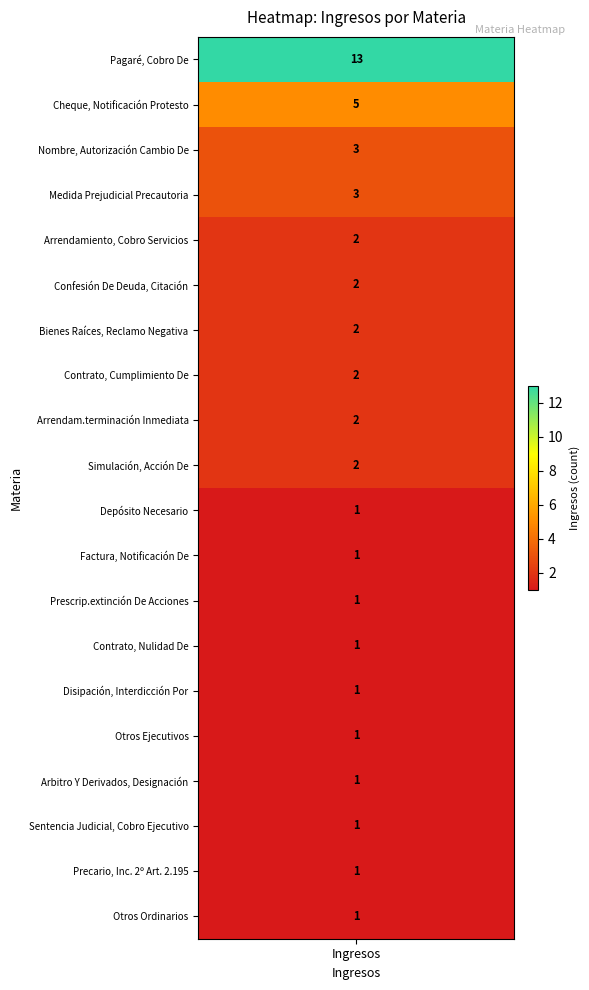

Where is the data nearest to the value 7?

Cheque, Notificación Protesto